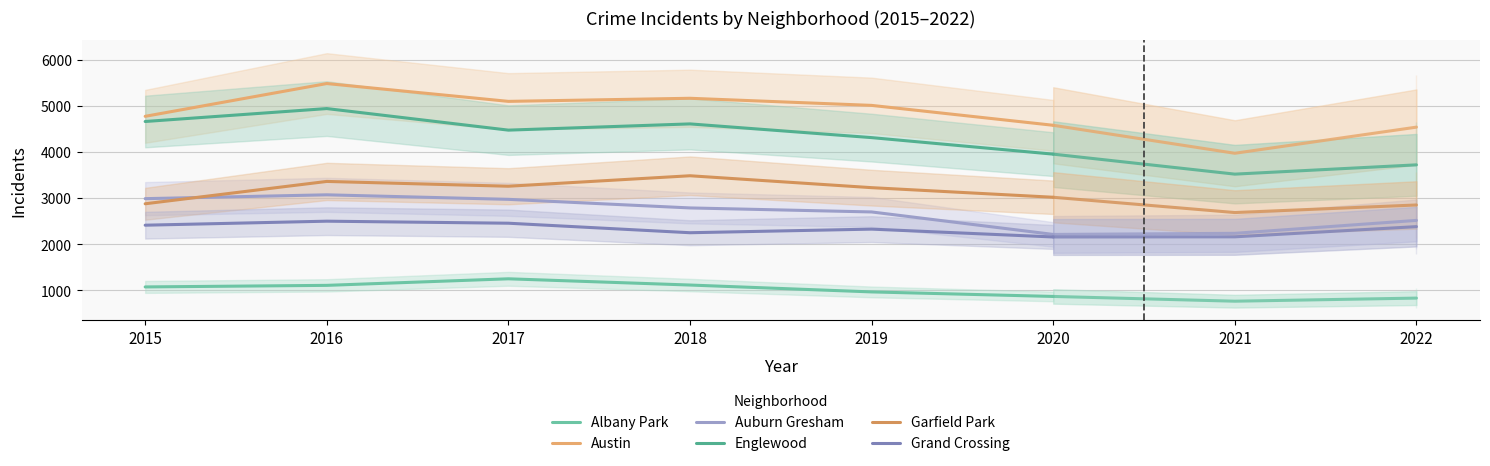

Is the value of Auburn Gresham at 2018 greater than the value of Englewood at 2018?

No